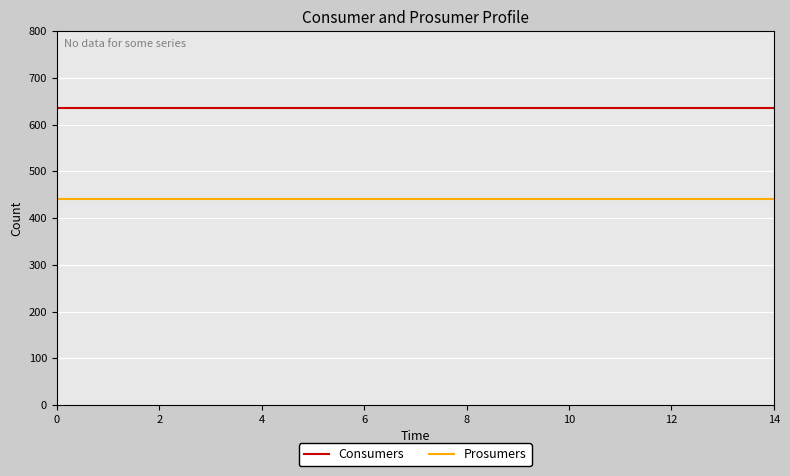

Rank the series by their average value, from lowest to highest.

Prosumers, Consumers